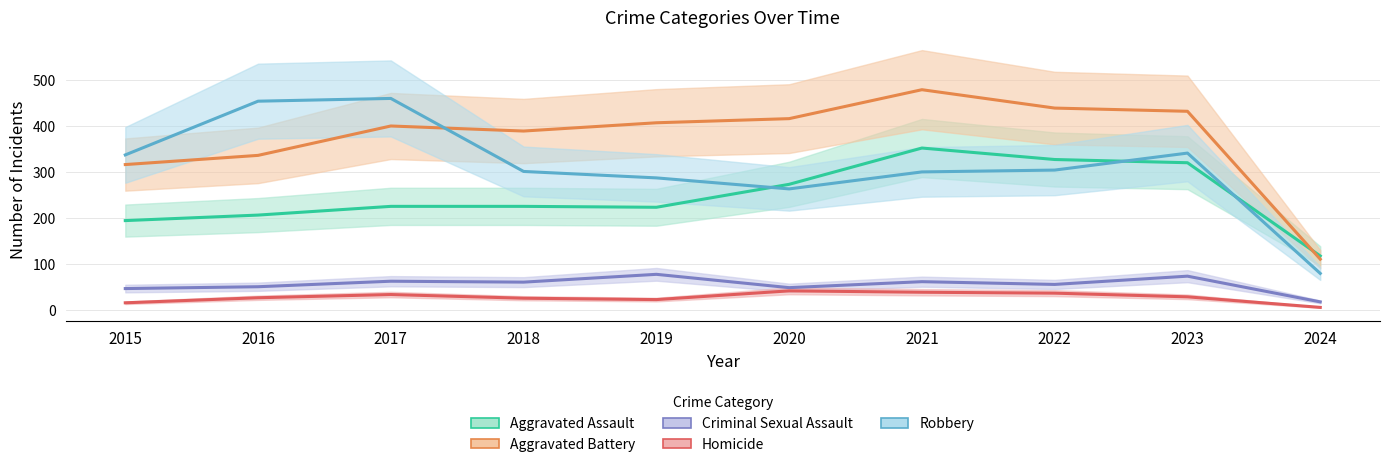

Which series changed the most between 2018 and 2023?

Aggravated Assault